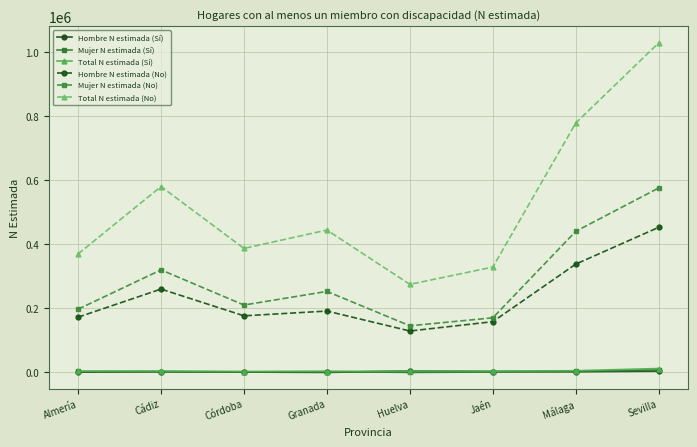

What is the greatest value displayed?

1028543